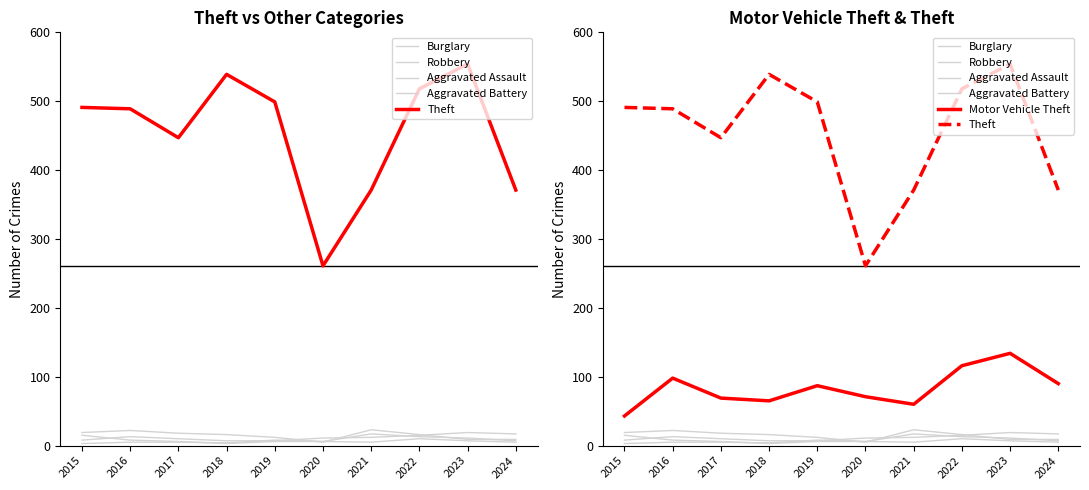

List the series in order of their peak value, lowest first.

Robbery, Aggravated Battery, Aggravated Assault, Burglary, Motor Vehicle Theft, Theft